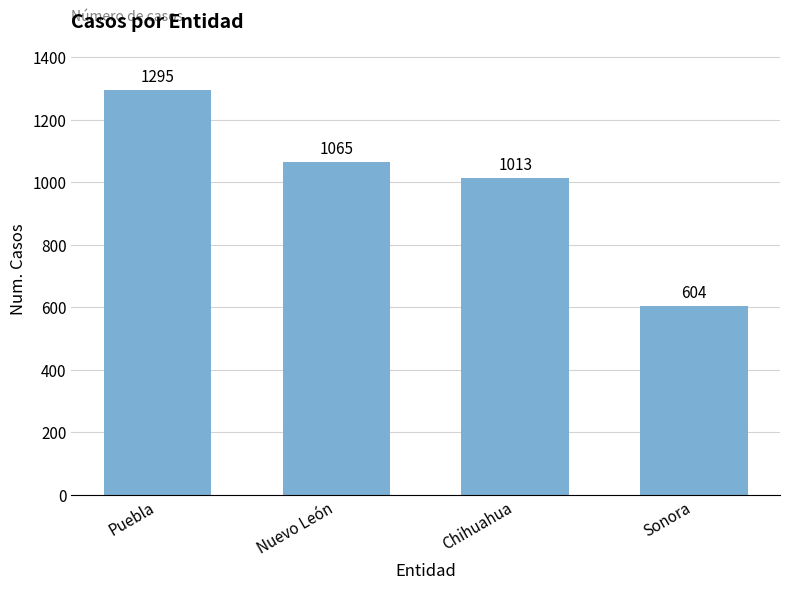

What is the sum of all values?

3977